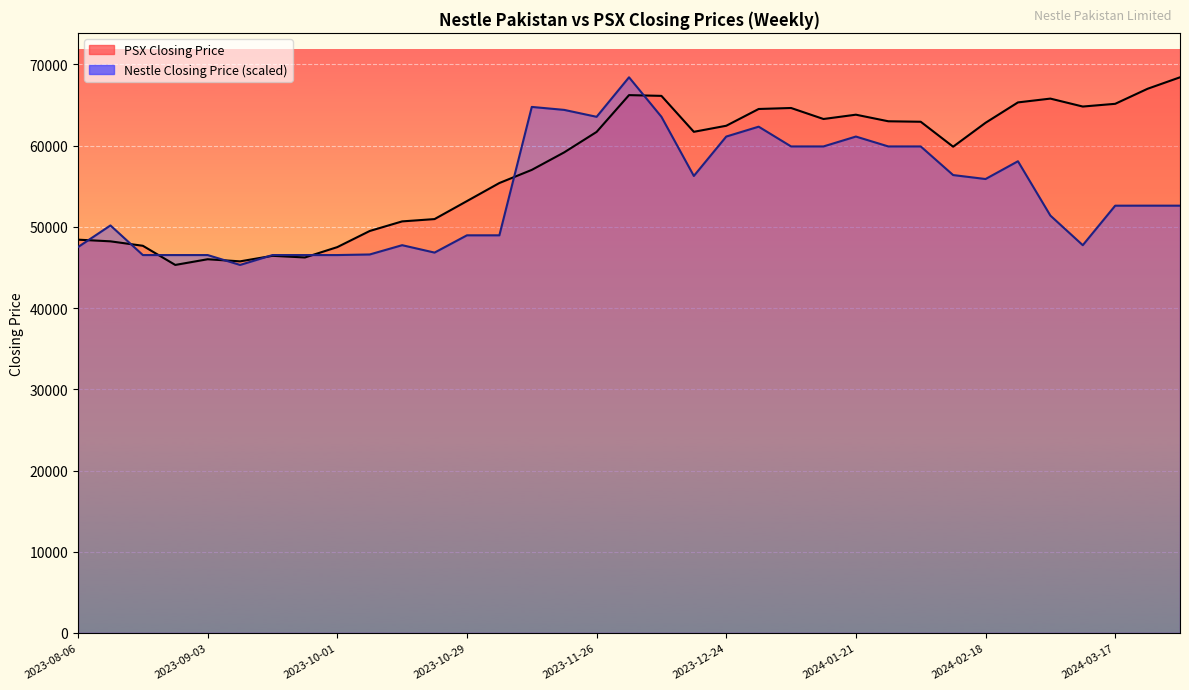

What are all the series names shown in the legend?

PSX Closing Price, Nestle Closing Price